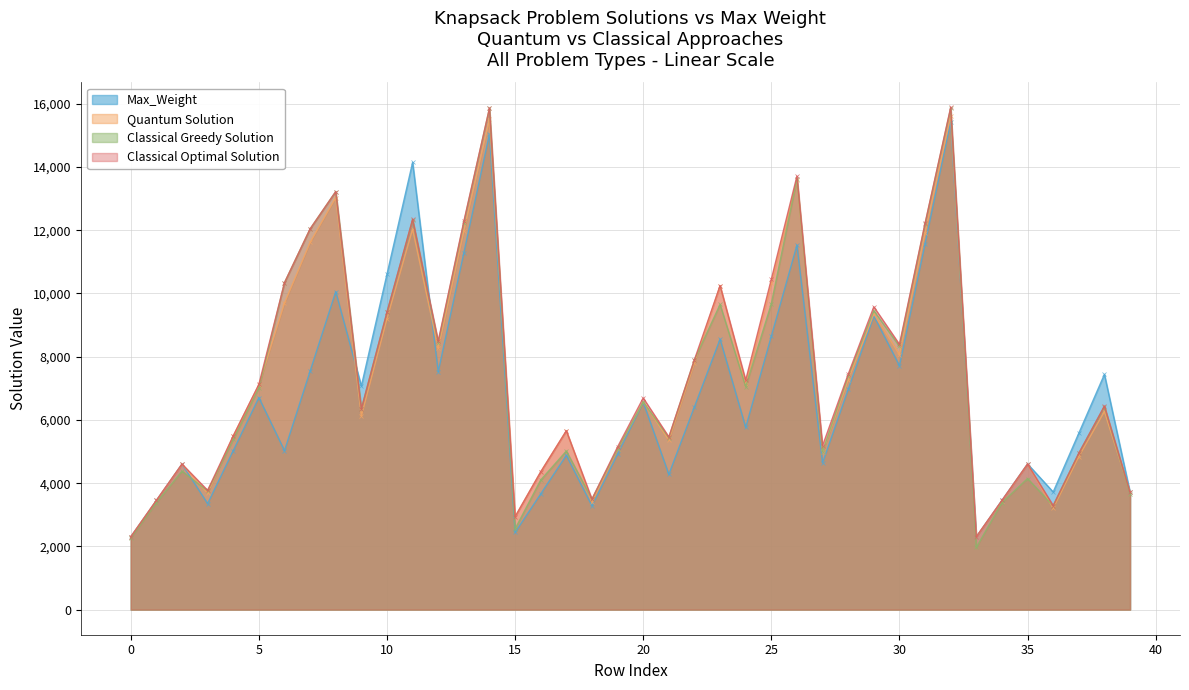

What is the smallest value displayed?

1967